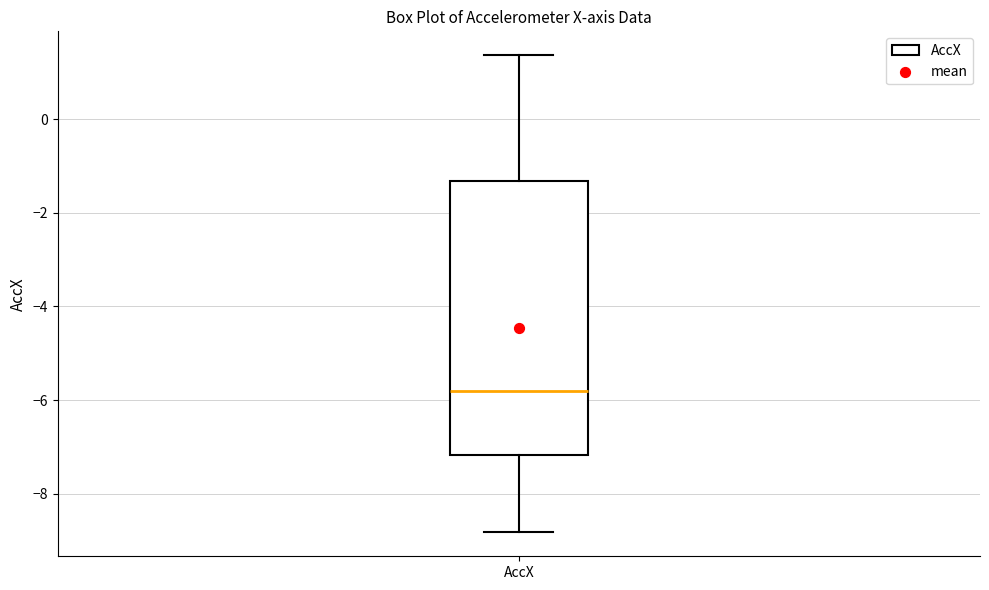

Transcribe this box plot: give where the median line is, the range the box spans, and where the two whiskers end, as read against the y-axis. The values are not printed on the chart, so give them approximately, as read against the axis.

median -5.8, box -7.2 to -1.4, whiskers -8.8 to 1.4